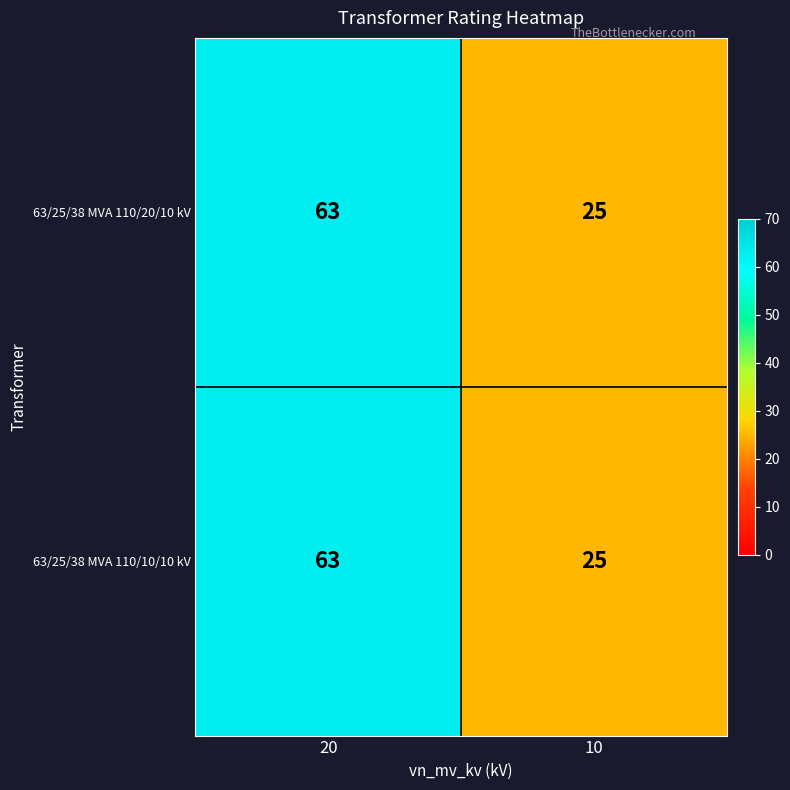

Read the 63/25/38 MVA 110/10/10 kV value at 20, to the nearest 5.

65